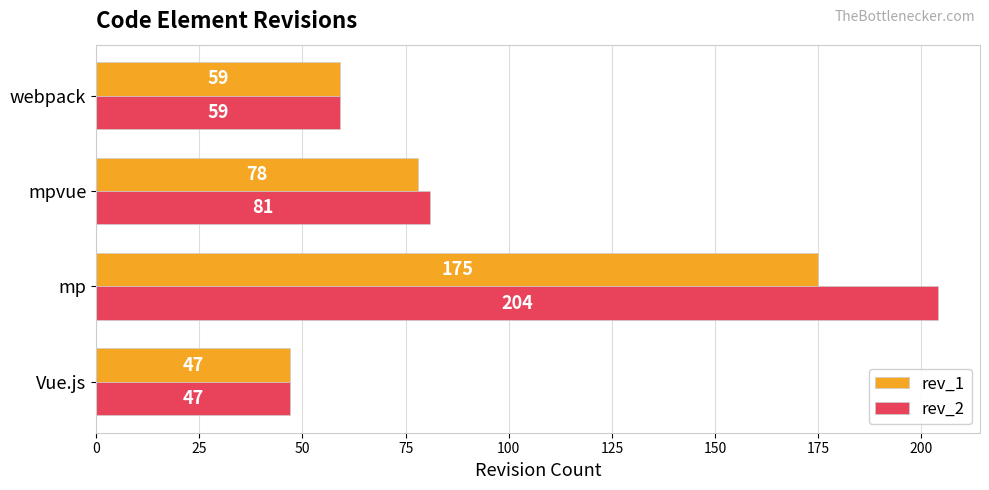

True or false: rev_1 has a value of 59 at webpack.

True